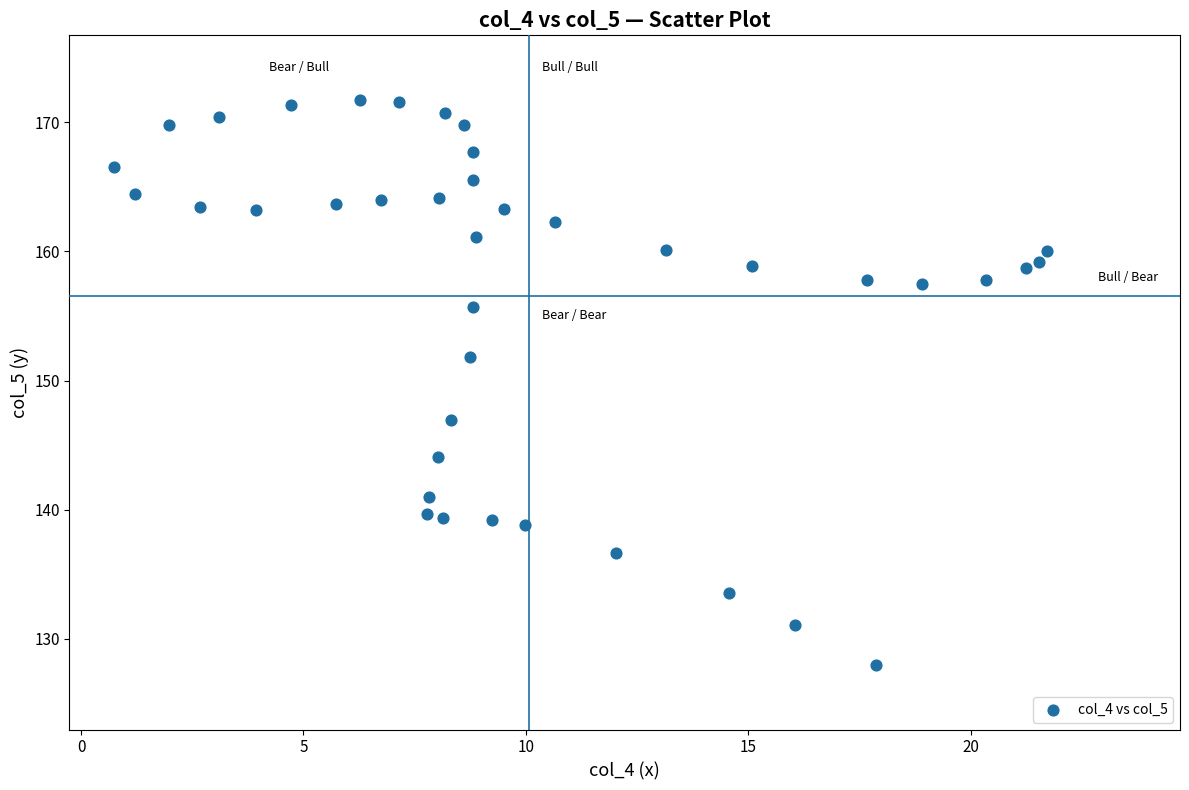

What Y value in the scatter plot is closest to 149?

147.0